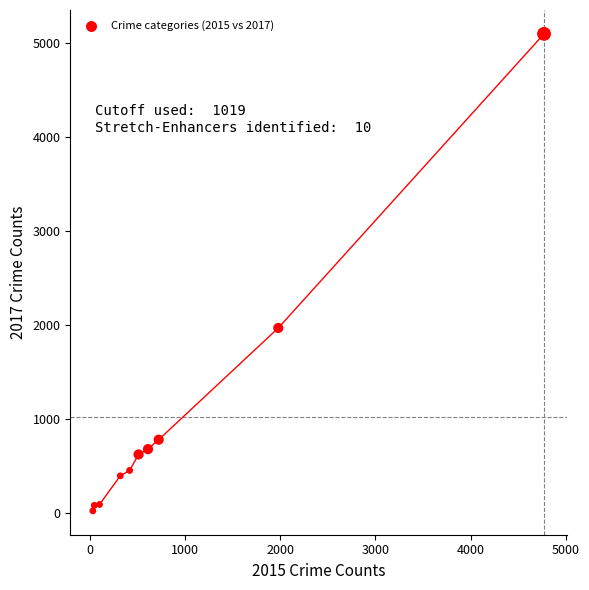

What Y value in the scatter plot is closest to 2559?

1968